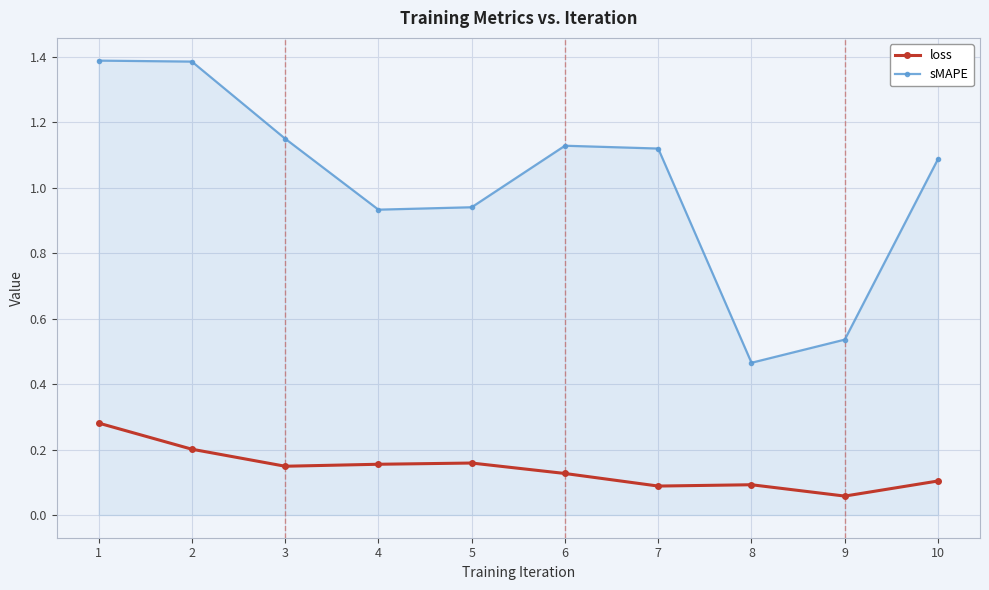

What is the value of the sMAPE point at the 1st from the left?

1.4